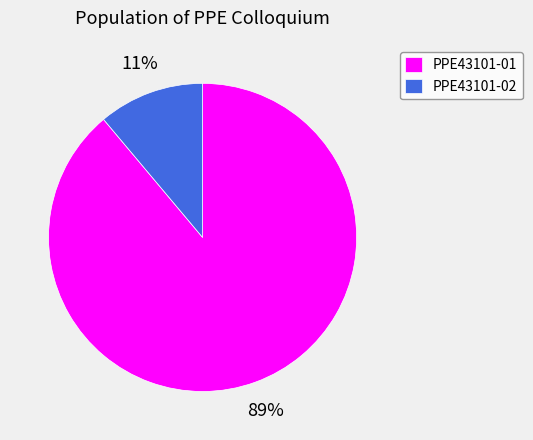

Is the sum of PPE43101-02 and PPE43101-01 greater than half?

Yes